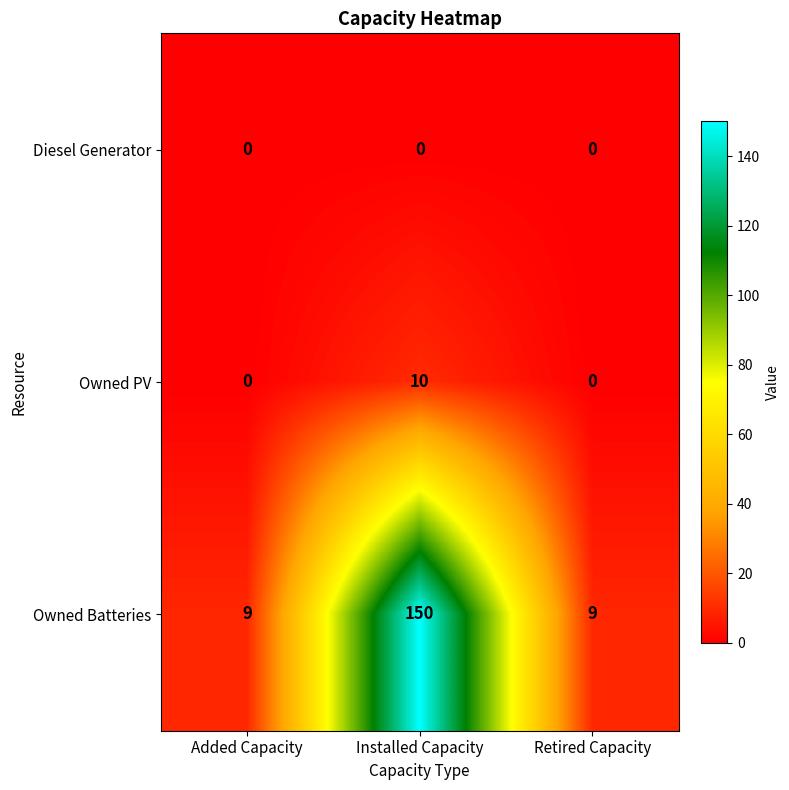

What is the greatest value displayed?

150